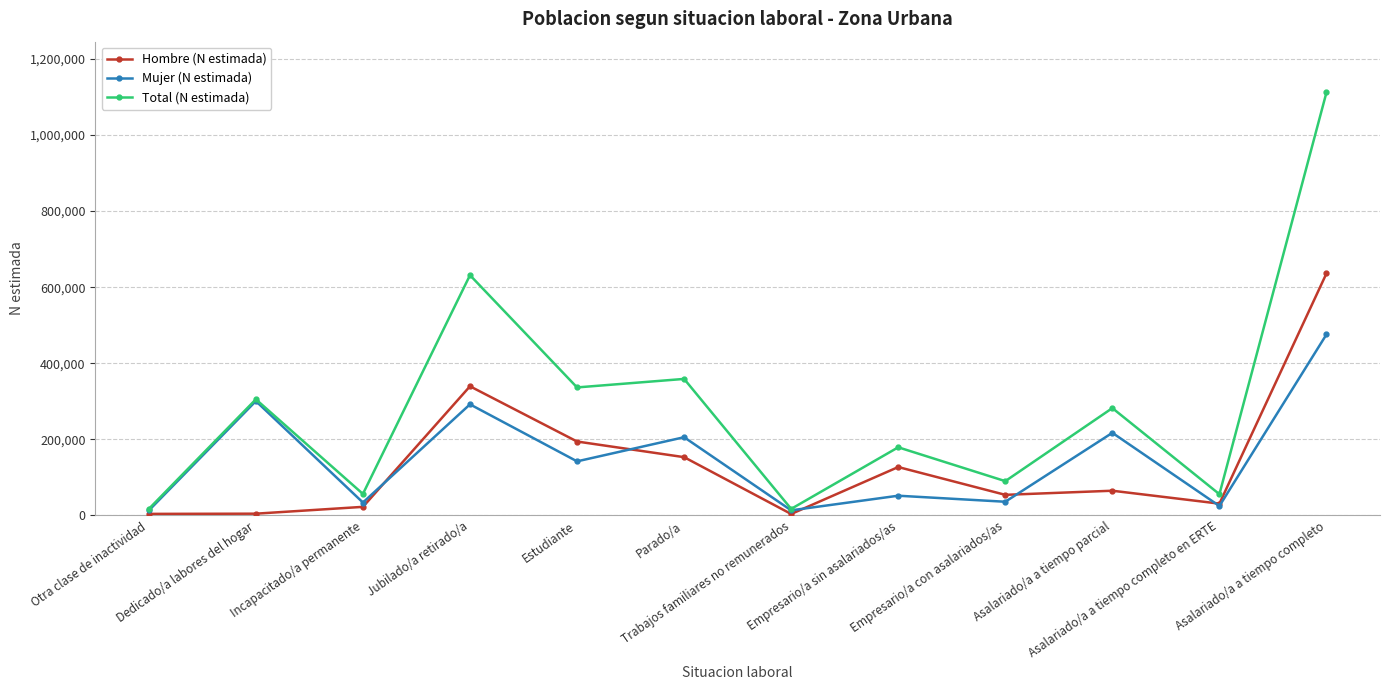

List the series in order of their peak value, highest first.

Total (N estimada), Hombre (N estimada), Mujer (N estimada)